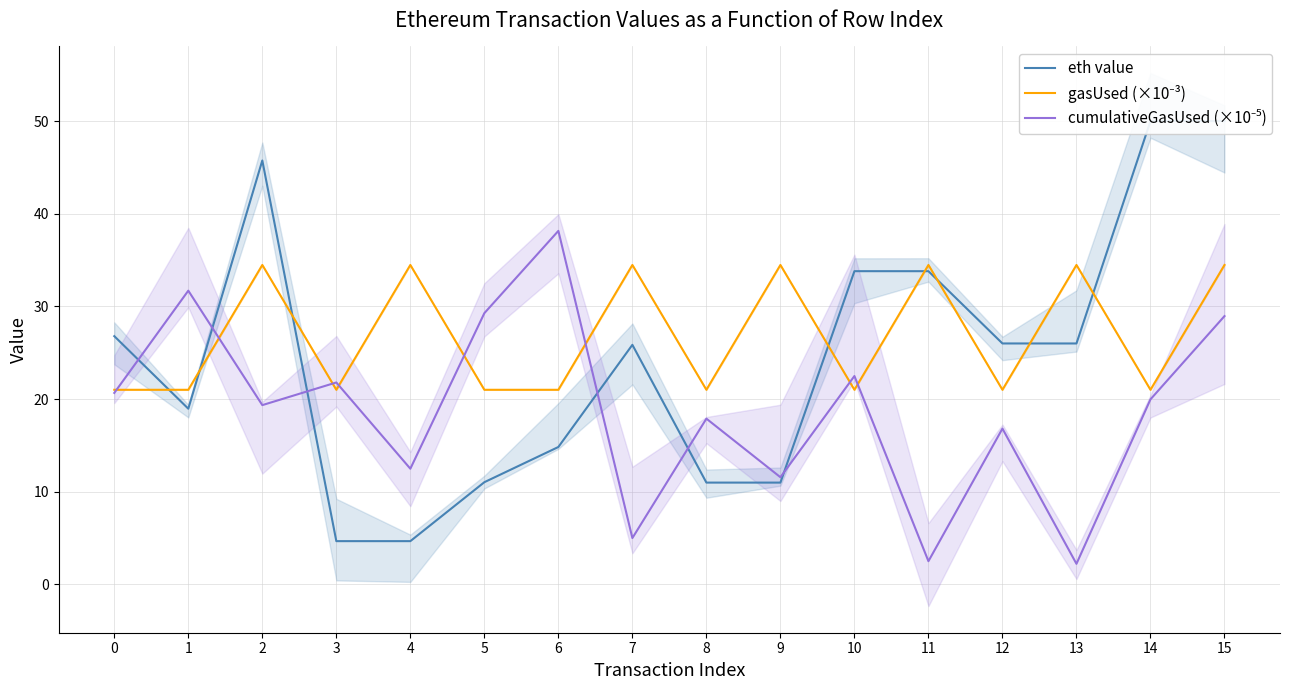

What is the sum of all eth value values?

394.1